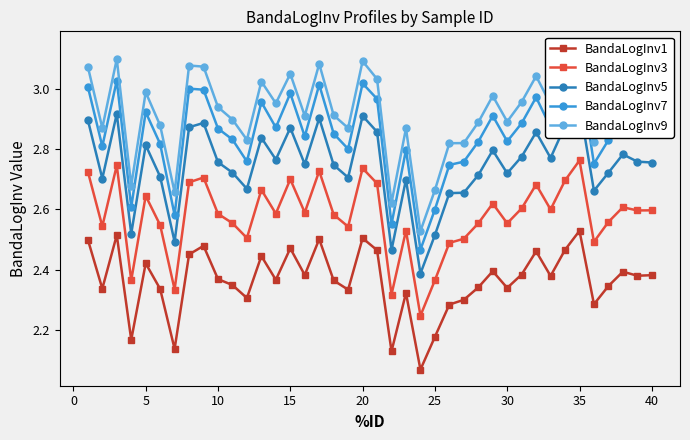

True or false: BandaLogInv1 and BandaLogInv3 cross at least once.

False